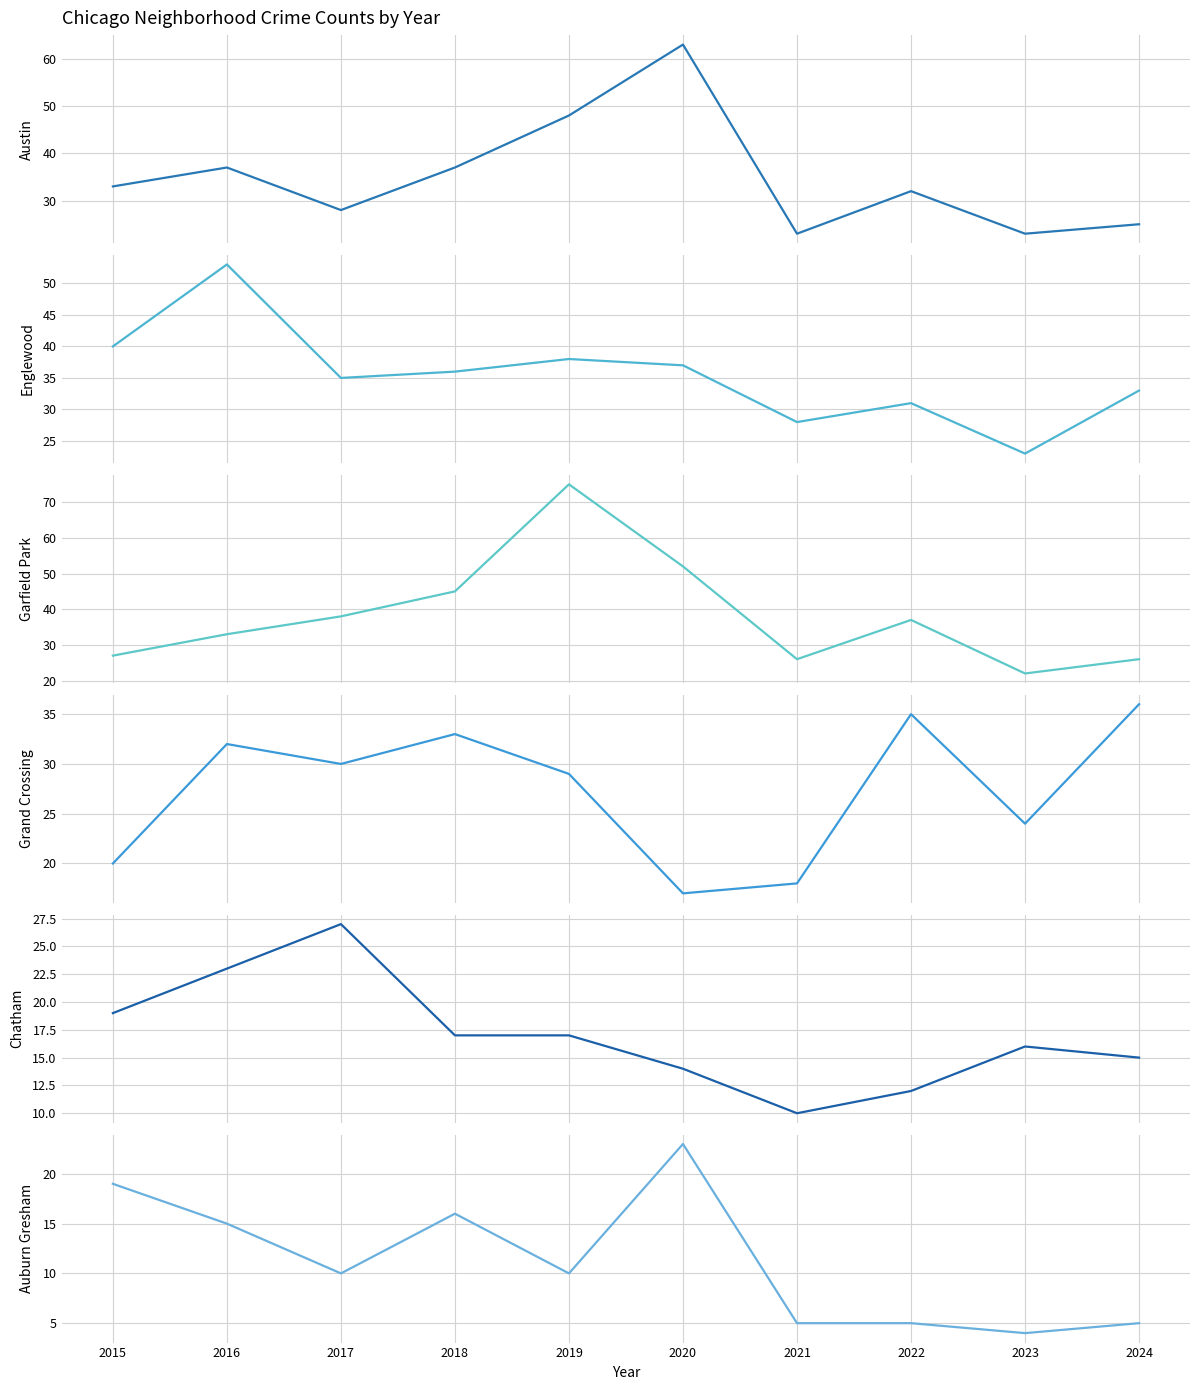

What is the average value of the Grand Crossing series?

27